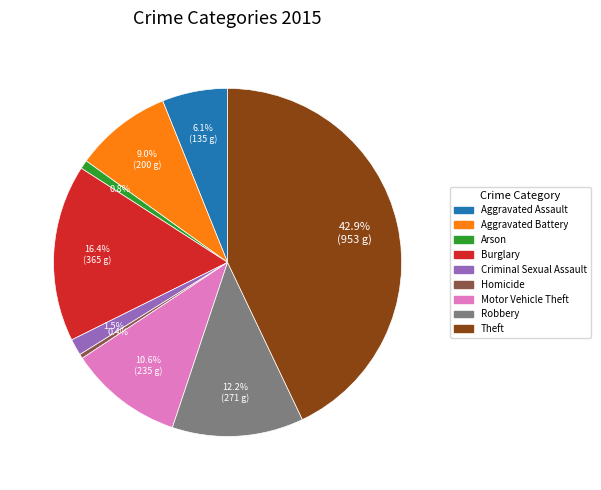

How many segments does this pie chart have?

9